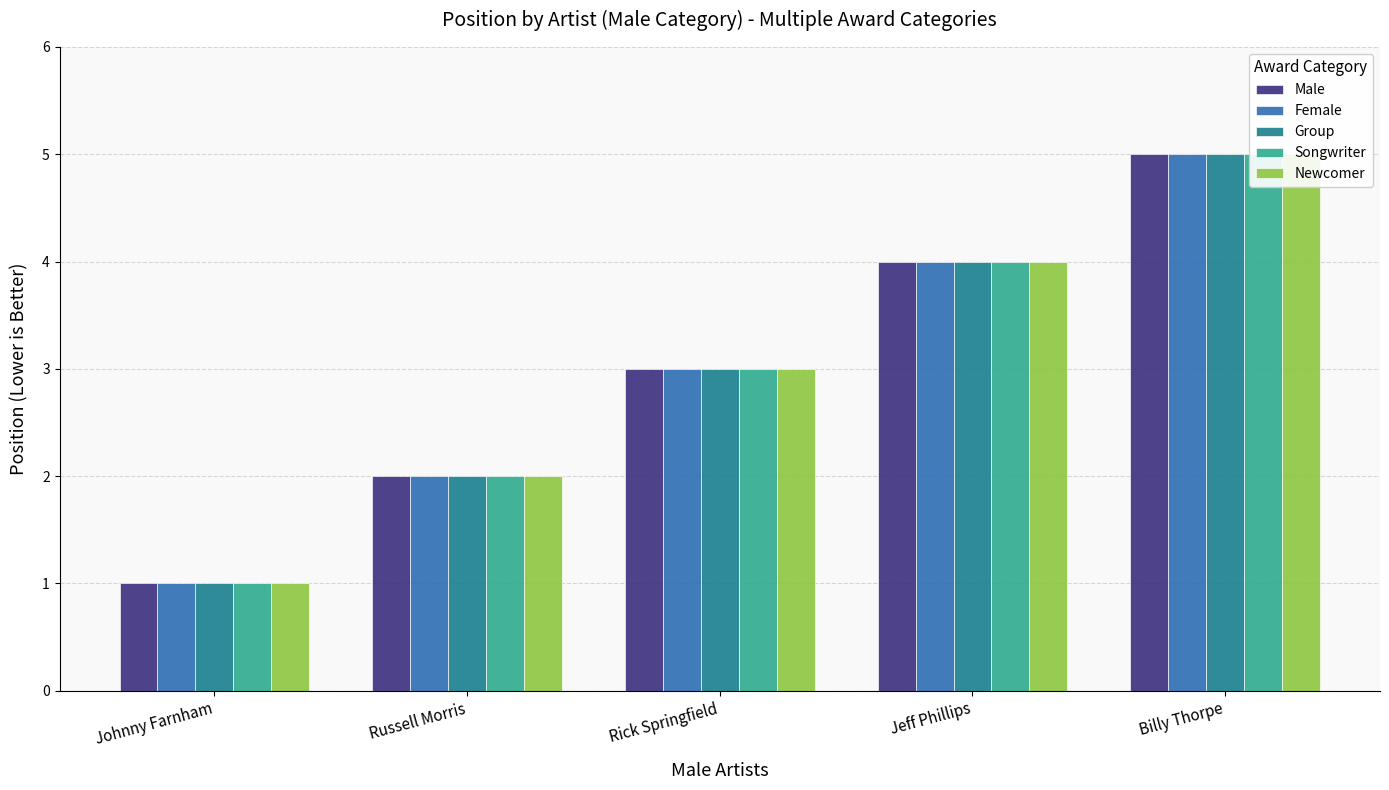

What are all the series names shown in the legend?

Male, Female, Group, Songwriter, Newcomer